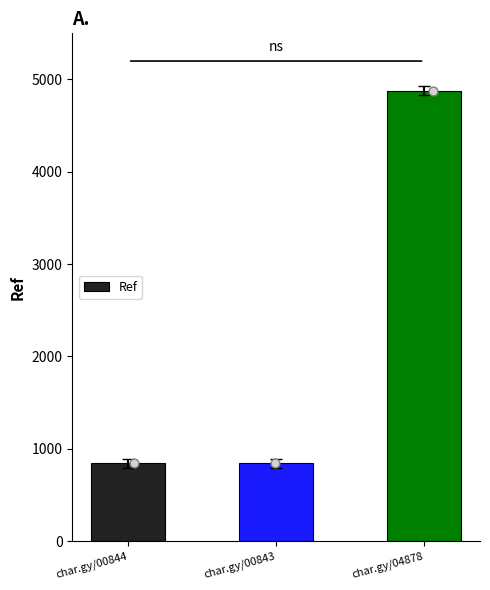

What is the ratio of the value at char.gy/00843 to the value at char.gy/00844?

1.0